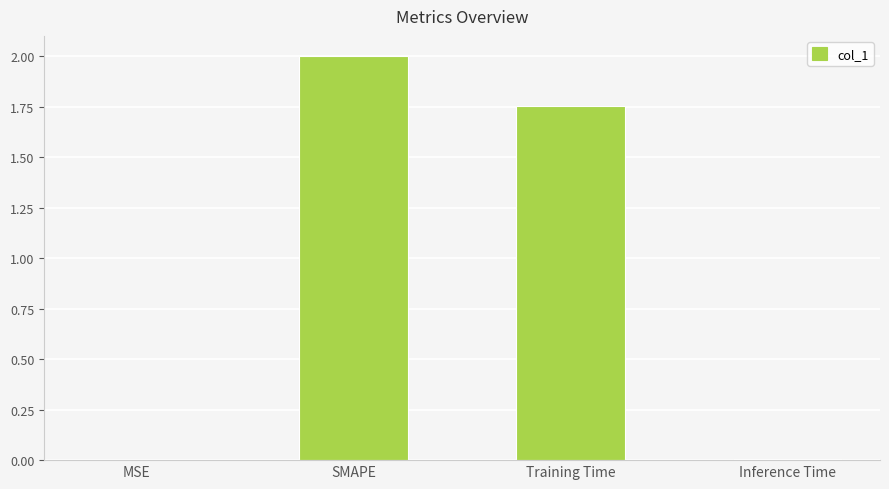

The value at SMAPE is 2.0. True or false?

True